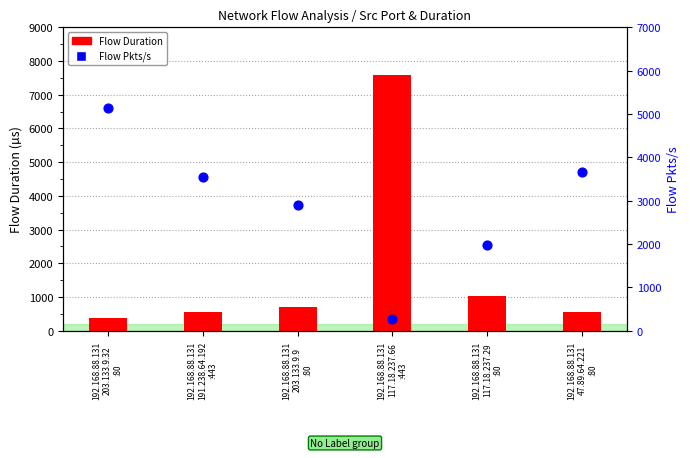

What is the total value across all series at 192.168.88.131
191.238.64.192
:443?

4115.4